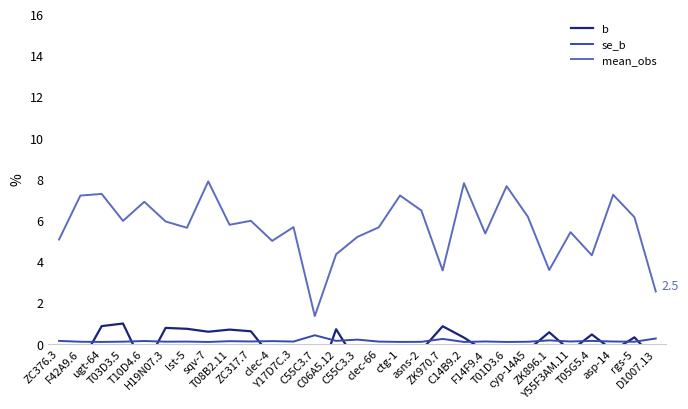

Reading right to left, transcribe all the data shown in this chart.

b: D1007.13=-0.8	rgs-5=0.3	asp-14=-0.3	T05G5.4=0.4	Y55F3AM.11=-0.4	ZK896.1=0.5	cyp-14A5=-0.3	T01D3.6=-0.3	F14F9.4=-0.4	C14B9.2=0.3	ZK970.7=0.8	asns-2=-0.3	ctg-1=-0.3	clec-66=-0.4	C55C3.3=-1.0	C06A5.12=0.7	C55C3.7=-2.2	Y17D7C.3=-0.6	clec-4=-0.7	ZC317.7=0.6	T08B2.11=0.7	sqv-7=0.6	lst-5=0.7	H19N07.3=0.8	T10D4.6=-1.2	T03D3.5=1.0	ugt-64=0.8	F42A9.6=-1.0	ZC376.3=-3.2
se_b: D1007.13=0.2	rgs-5=0.1	asp-14=0.1	T05G5.4=0.1	Y55F3AM.11=0.1	ZK896.1=0.2	cyp-14A5=0.1	T01D3.6=0.1	F14F9.4=0.1	C14B9.2=0.1	ZK970.7=0.2	asns-2=0.1	ctg-1=0.1	clec-66=0.1	C55C3.3=0.2	C06A5.12=0.1	C55C3.7=0.4	Y17D7C.3=0.1	clec-4=0.1	ZC317.7=0.1	T08B2.11=0.1	sqv-7=0.1	lst-5=0.1	H19N07.3=0.1	T10D4.6=0.1	T03D3.5=0.1	ugt-64=0.1	F42A9.6=0.1	ZC376.3=0.1
mean_obs: D1007.13=2.5	rgs-5=6.1	asp-14=7.2	T05G5.4=4.3	Y55F3AM.11=5.4	ZK896.1=3.6	cyp-14A5=6.2	T01D3.6=7.6	F14F9.4=5.3	C14B9.2=7.8	ZK970.7=3.5	asns-2=6.5	ctg-1=7.2	clec-66=5.6	C55C3.3=5.2	C06A5.12=4.3	C55C3.7=1.3	Y17D7C.3=5.7	clec-4=5.0	ZC317.7=6.0	T08B2.11=5.8	sqv-7=7.9	lst-5=5.6	H19N07.3=5.9	T10D4.6=6.9	T03D3.5=6.0	ugt-64=7.3	F42A9.6=7.2	ZC376.3=5.1